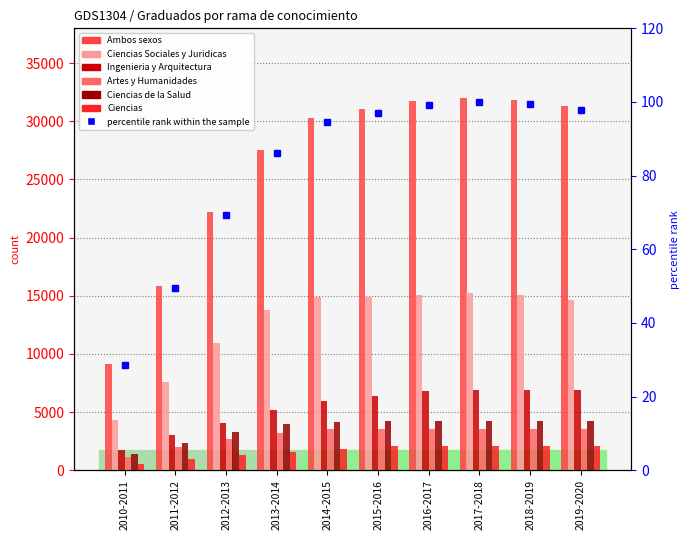

At which label does Ambos sexos first exceed 31102?

2016-2017